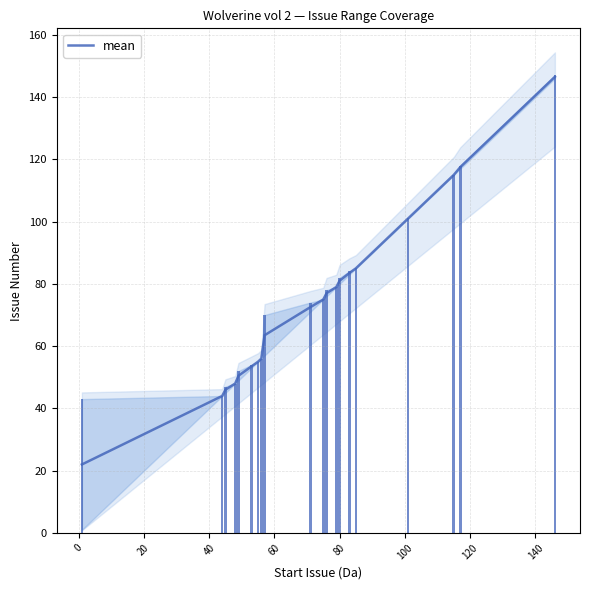

How many values are below 75?

10